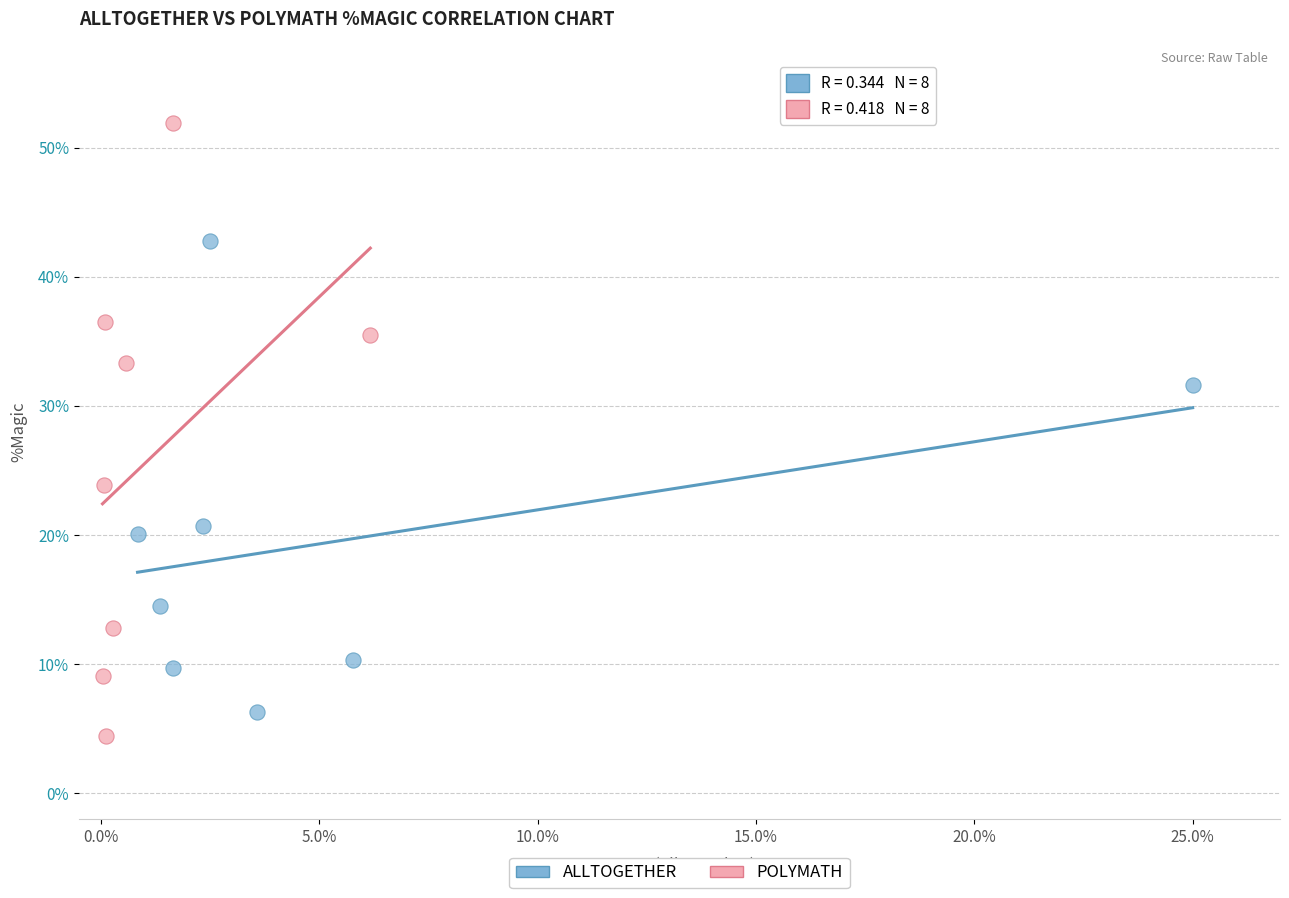

What are all the series names shown in the legend?

ALLTOGETHER, POLYMATH